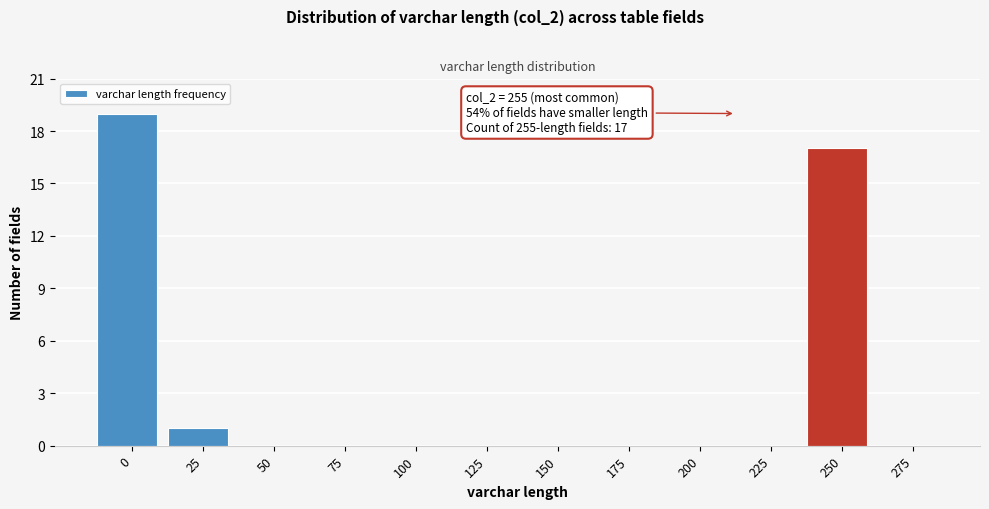

Reading right to left, transcribe all the data shown in this chart.

275=0	250=17	225=0	200=0	175=0	150=0	125=0	100=0	75=0	50=0	25=1	0=19